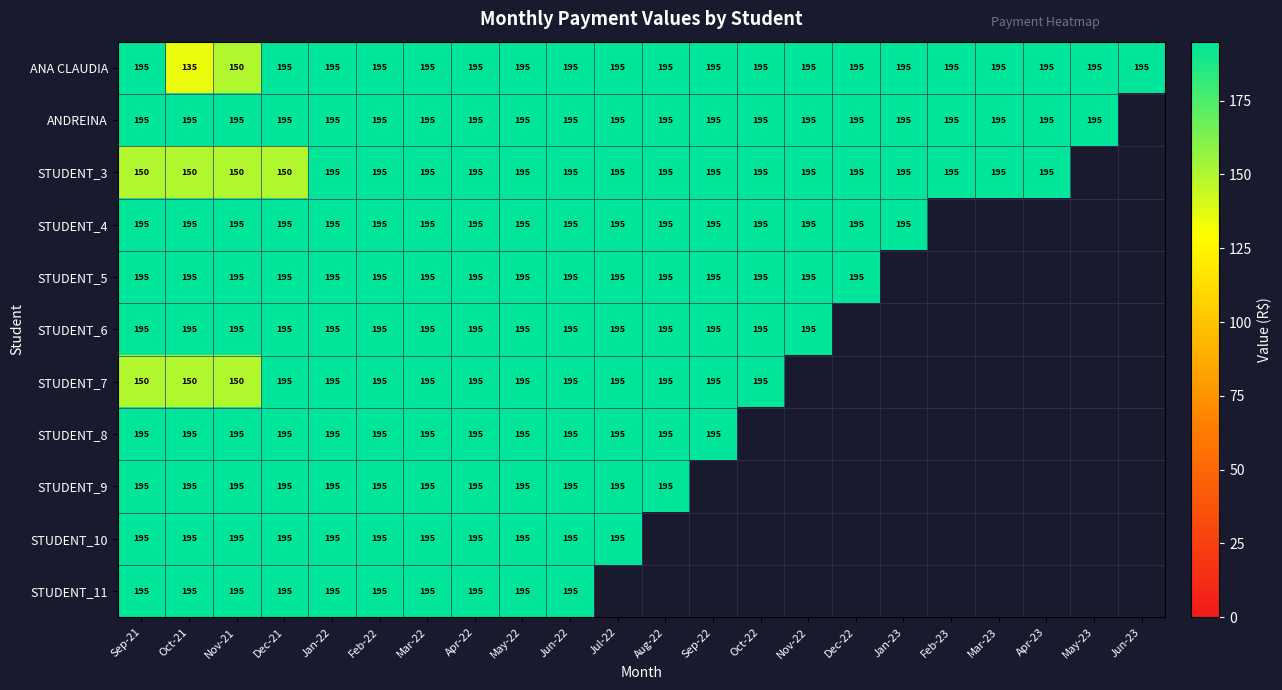

What is the total value across all series at Nov-21?

2010